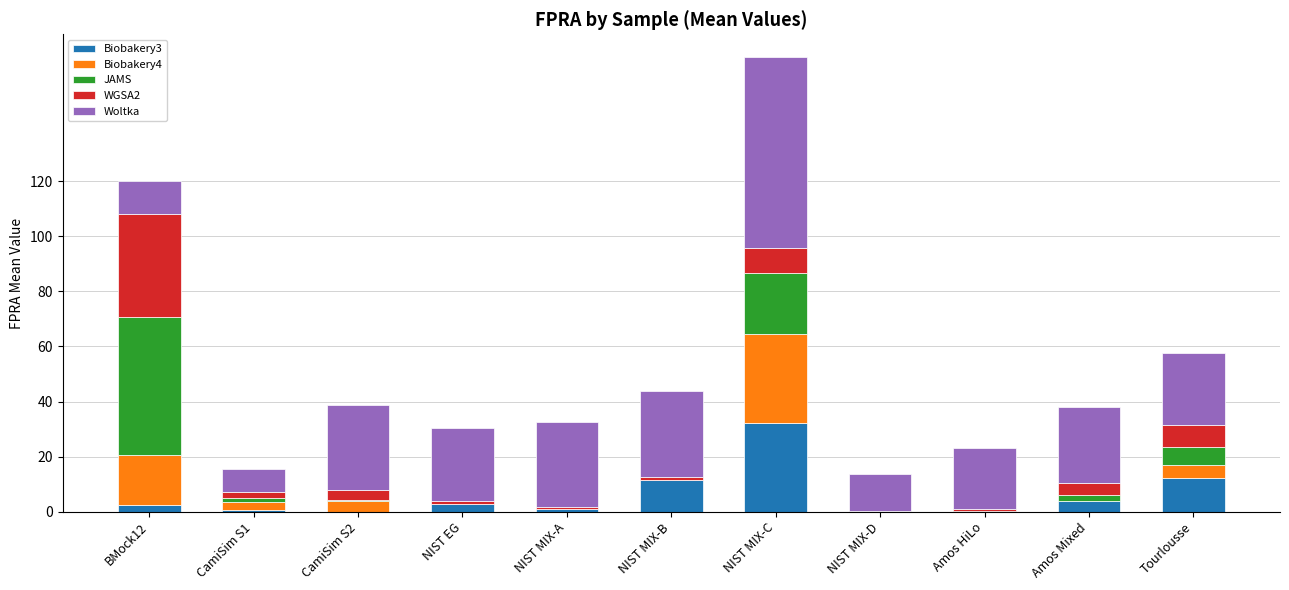

The value of Biobakery3 at NIST MIX-D is 0.1. True or false?

True